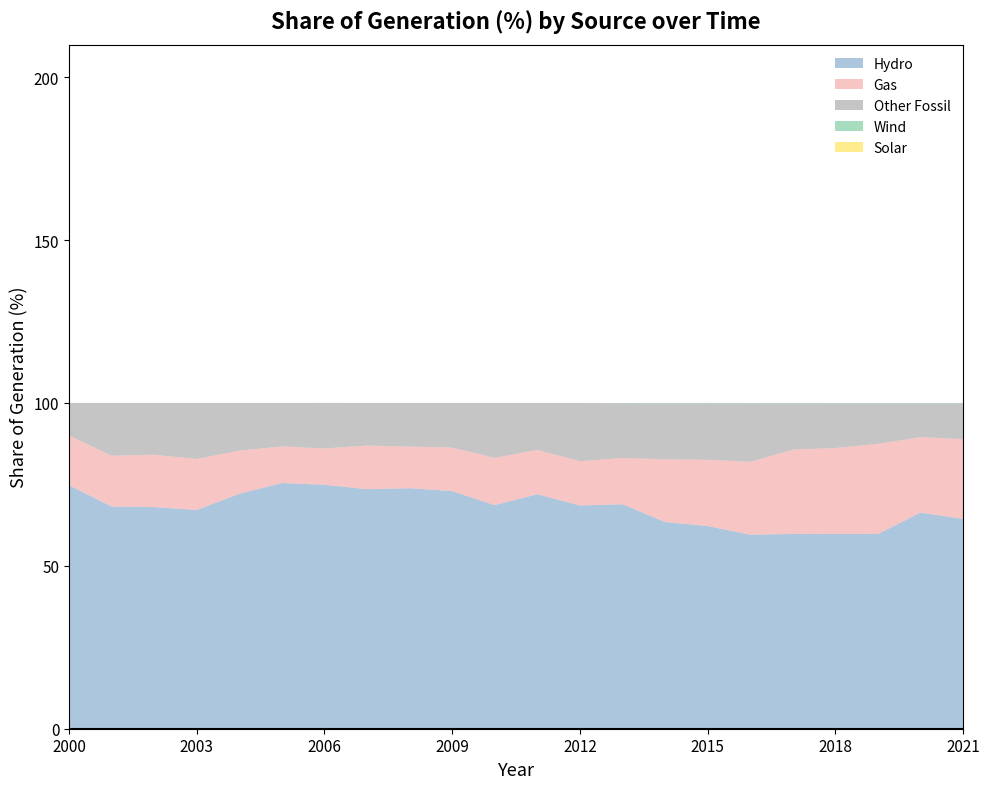

What is the total value across all series at 2008?

100.0